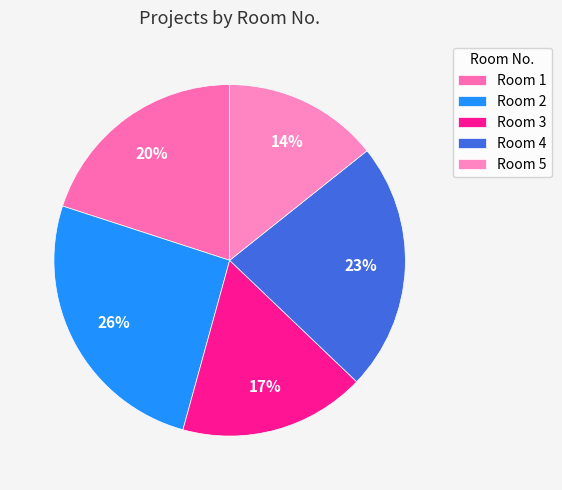

To the nearest percent, what is the difference between the Room 5 and Room 3 slice percentages?

3%